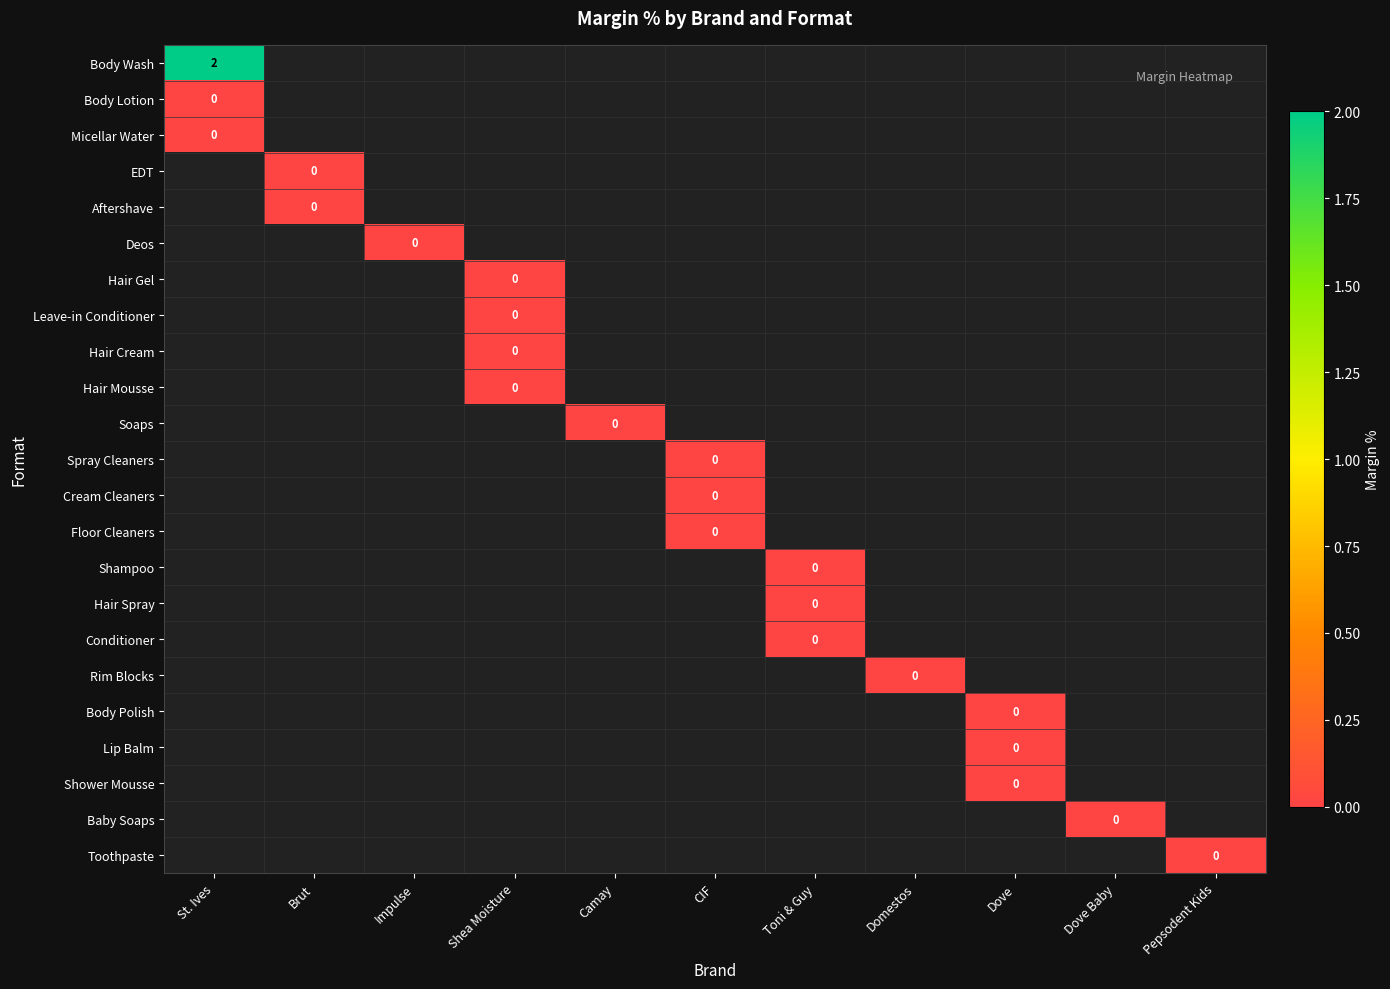

Between Toni & Guy and St. Ives, which is larger?

St. Ives